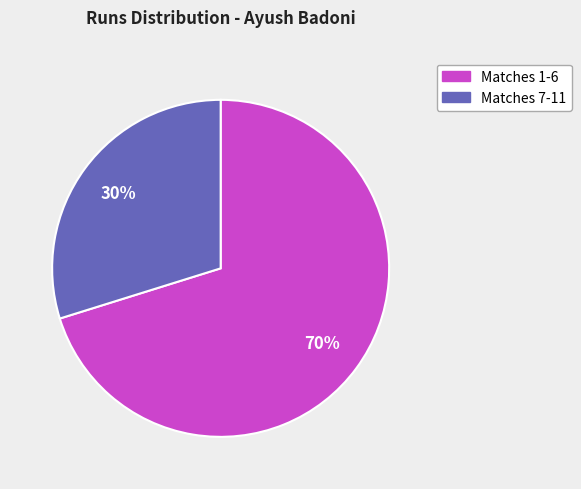

Is there a majority slice in this chart?

Yes